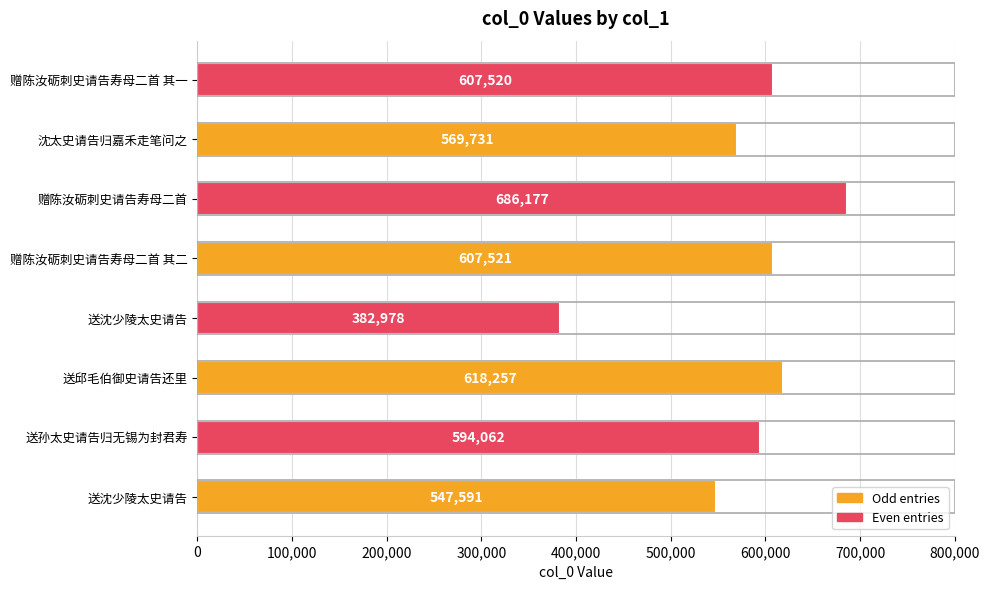

How many data points are less than 607520?

4